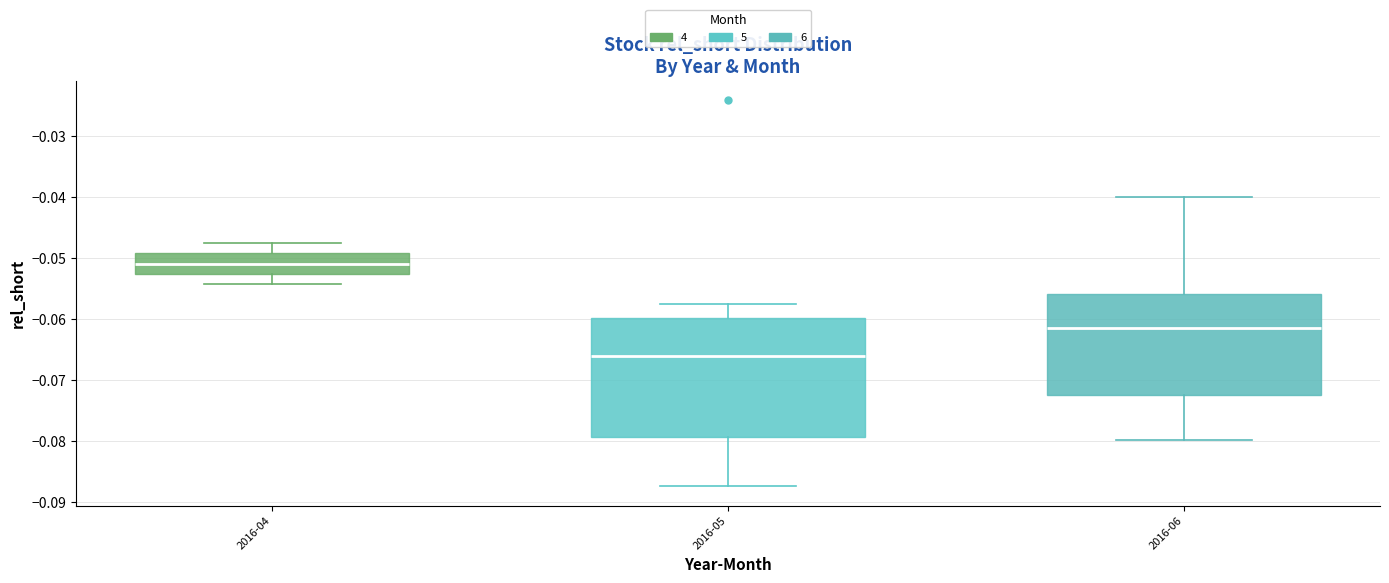

Where does the upper whisker of the box for 2016-06 end on the y-axis? The values are not printed on the chart, so give them approximately, as read against the axis.

-0.040